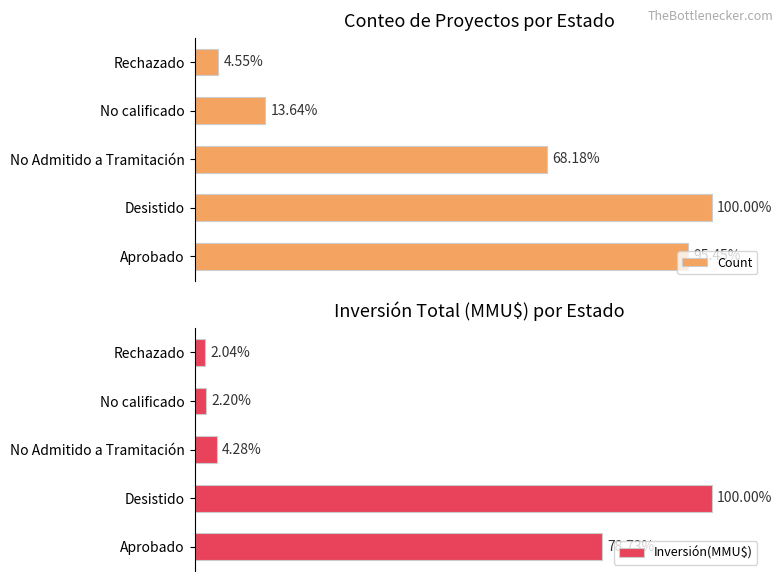

What is the value of the Count bar at the 2nd from the left?

100.0